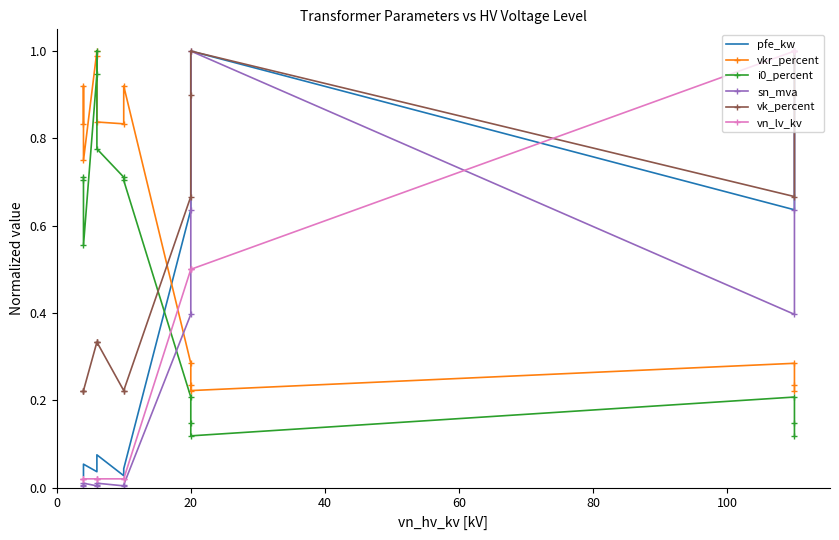

Reading left to right, transcribe all the data shown in this chart.

pfe_kw: 0.0	0.0	0.1	0.0	0.1	0.1	0.0	0.0	0.6	0.8	1.0	0.6	0.8	1.0
vkr_percent: 0.8	0.9	0.7	1.0	1.0	0.8	0.8	0.9	0.3	0.2	0.2	0.3	0.2	0.2
i0_percent: 0.7	0.7	0.6	0.9	1.0	0.8	0.7	0.7	0.2	0.1	0.1	0.2	0.1	0.1
sn_mva: 0.0	0.0	0.0	0.0	0.0	0.0	0.0	0.0	0.4	0.6	1.0	0.4	0.6	1.0
vk_percent: 0.2	0.2	0.2	0.3	0.3	0.3	0.2	0.2	0.7	0.9	1.0	0.7	0.9	1.0
vn_lv_kv: 0.0	0.0	0.0	0.0	0.0	0.0	0.0	0.0	0.5	0.5	0.5	1.0	1.0	1.0